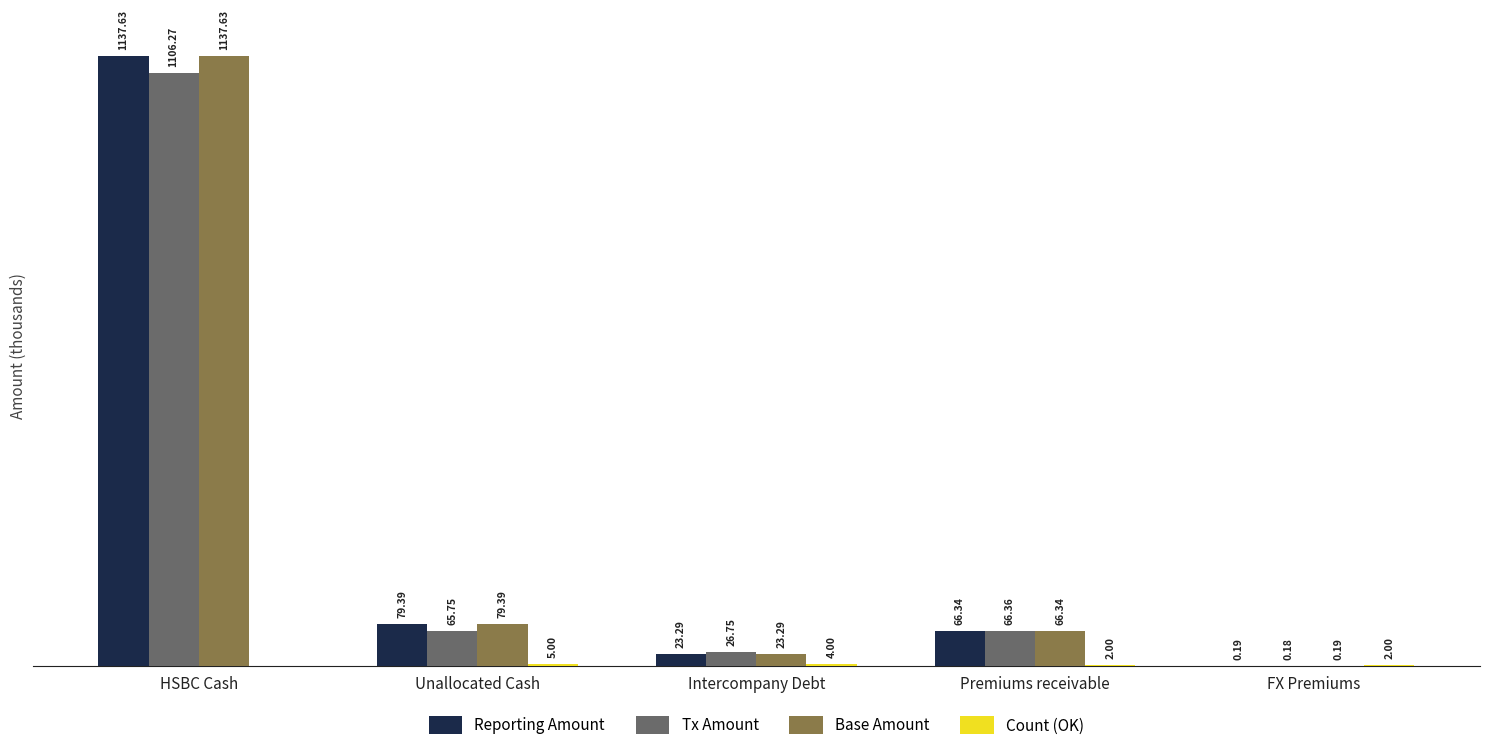

At which category is the sum across all series the highest?

HSBC Cash